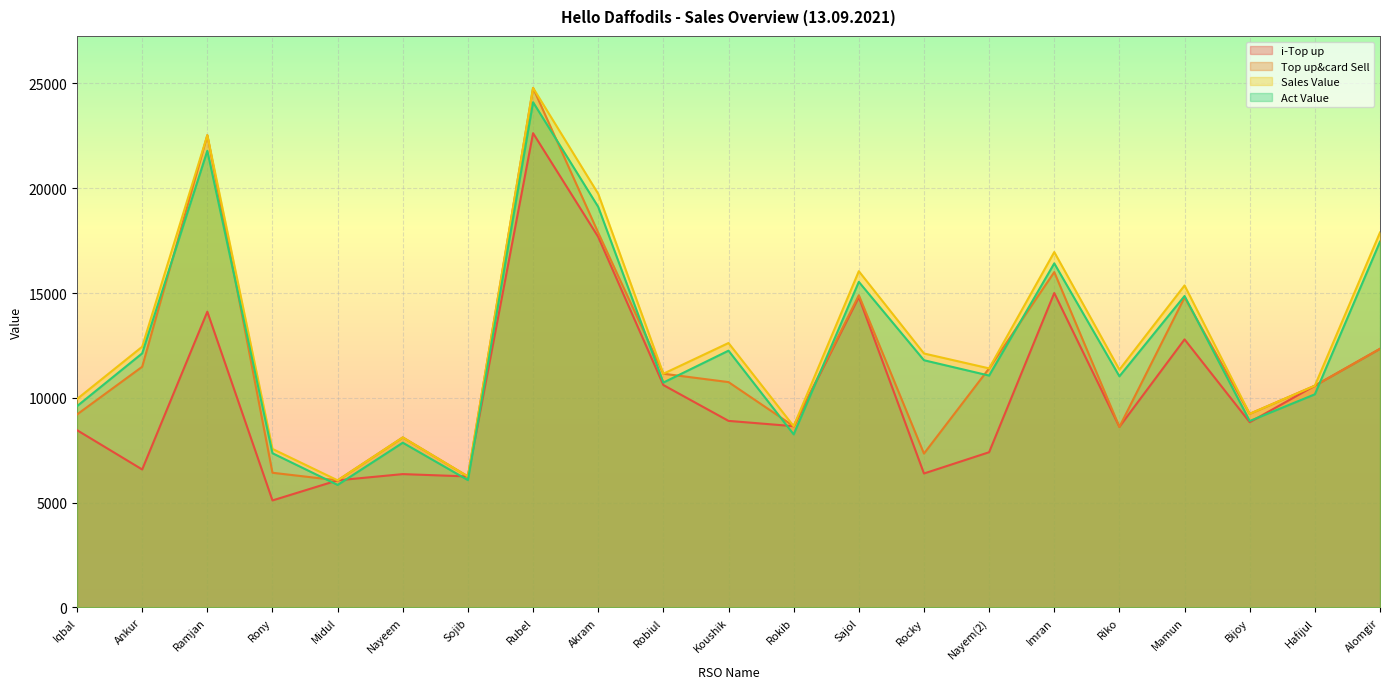

What is the label of the 10th point from the left?

Robiul